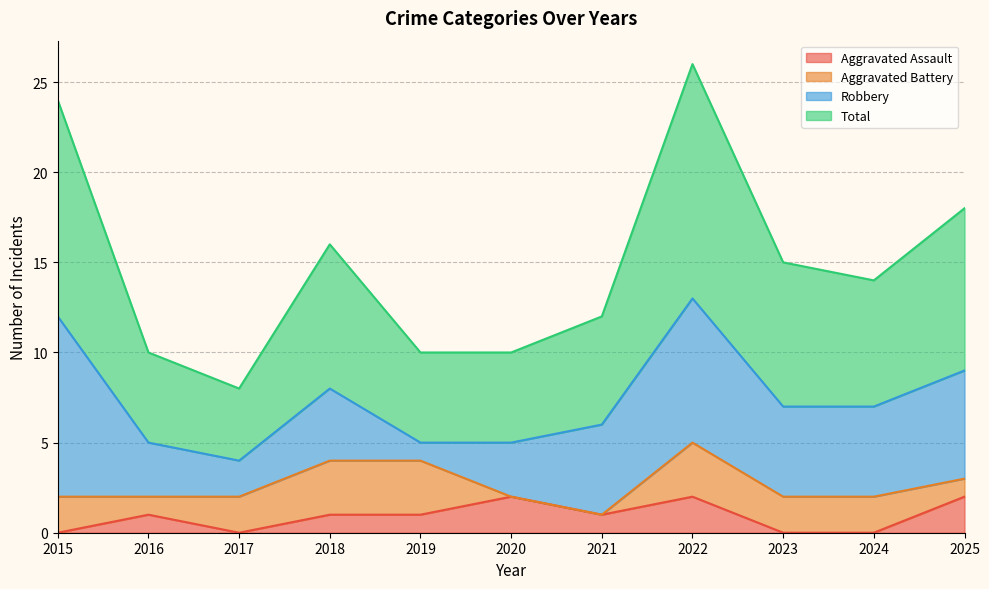

What is the maximum value shown in the chart?

26